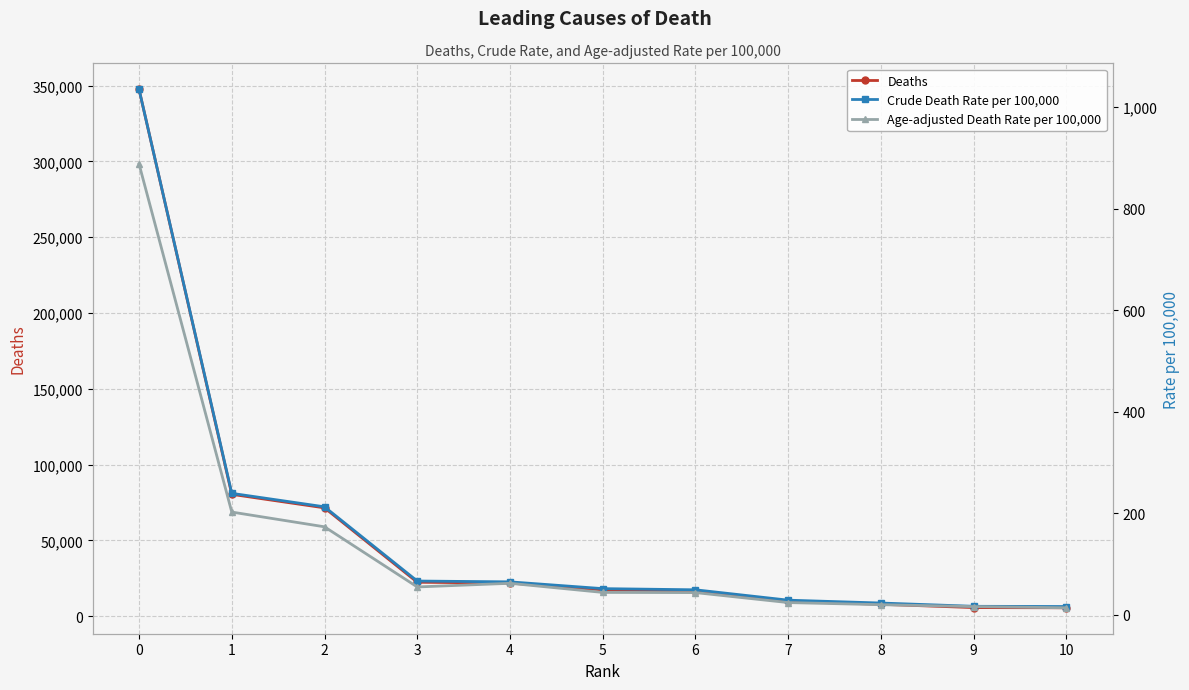

How many distinct data groups are displayed?

3